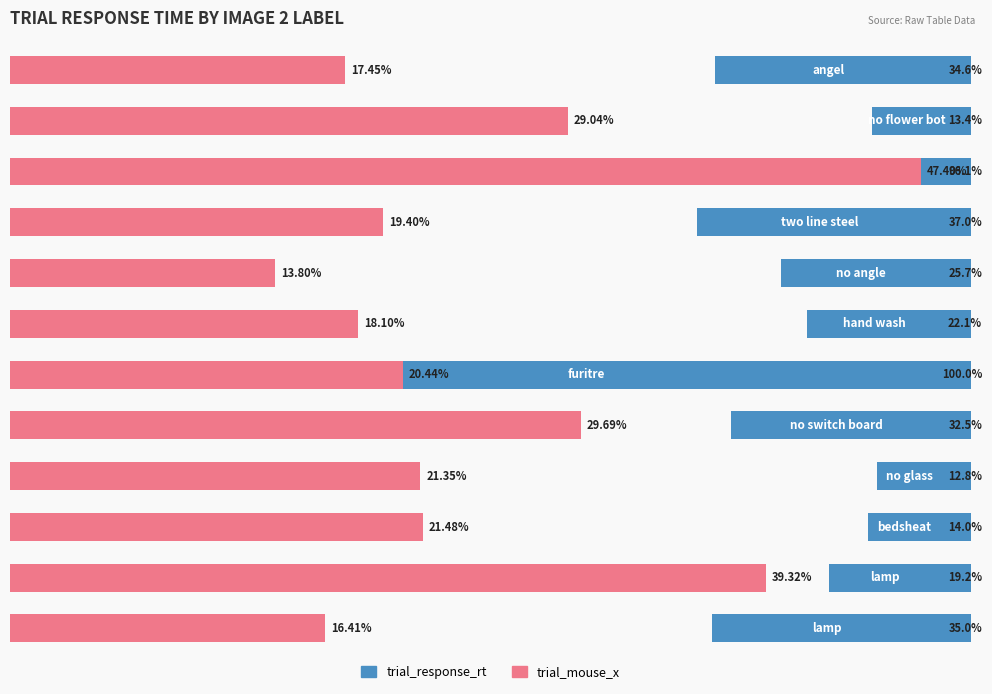

Is the value of trial_mouse_x at 2 greater than the value of trial_response_rt at 10?

Yes